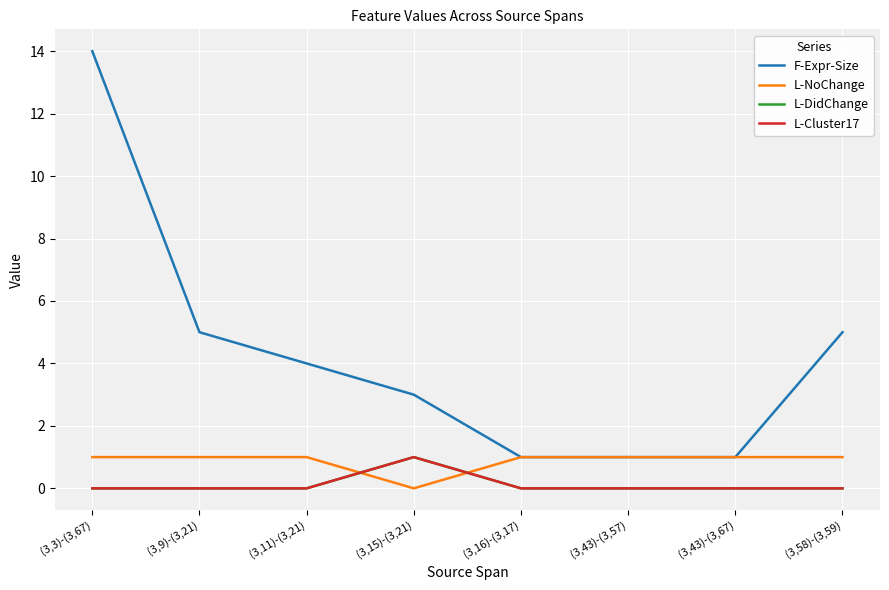

Does the chart display data point markers on the line(s)?

No